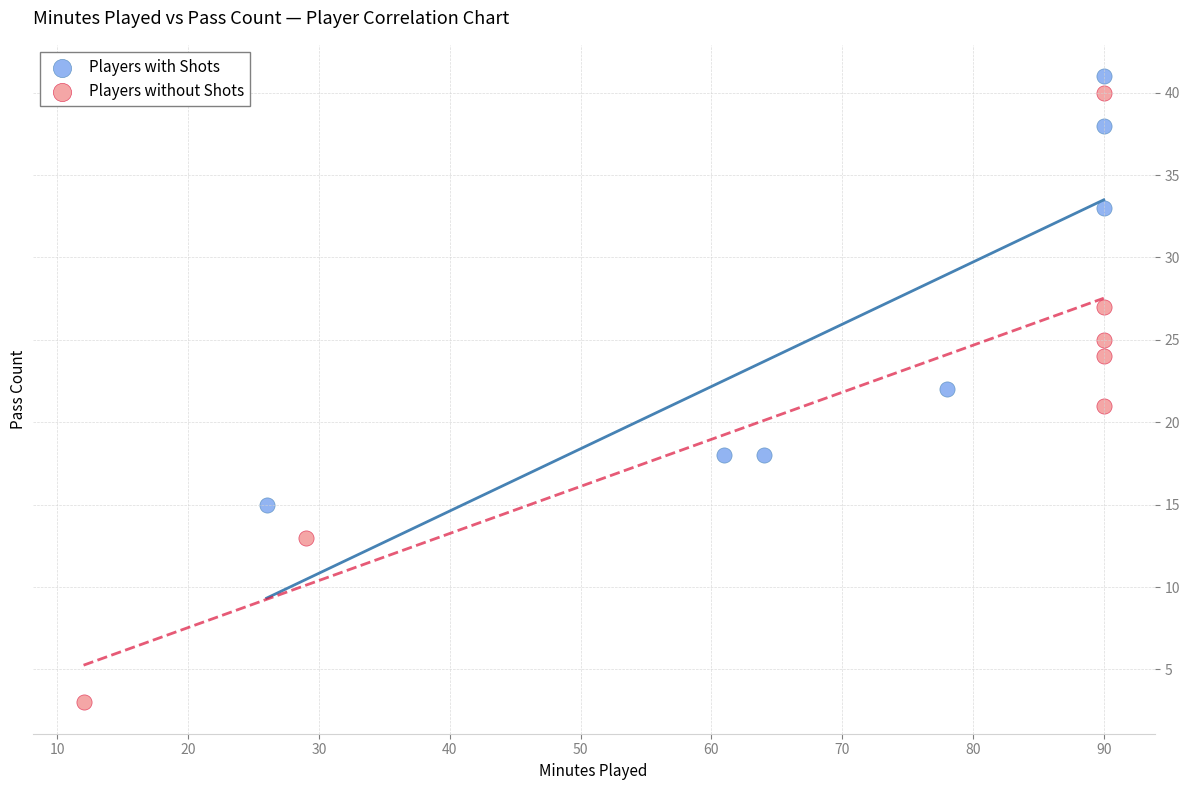

Which series has the widest spread of Y values?

Players without Shots